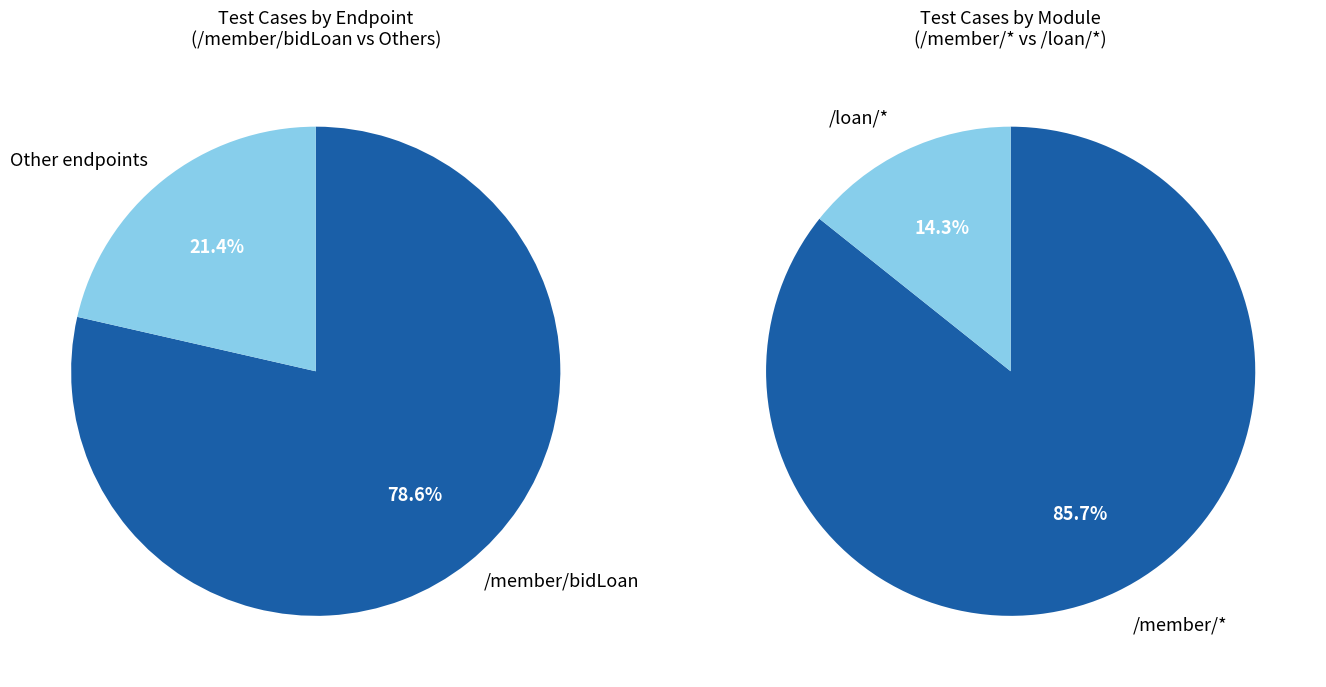

True or false: /member/bidLoan accounts for 88% of the total.

False